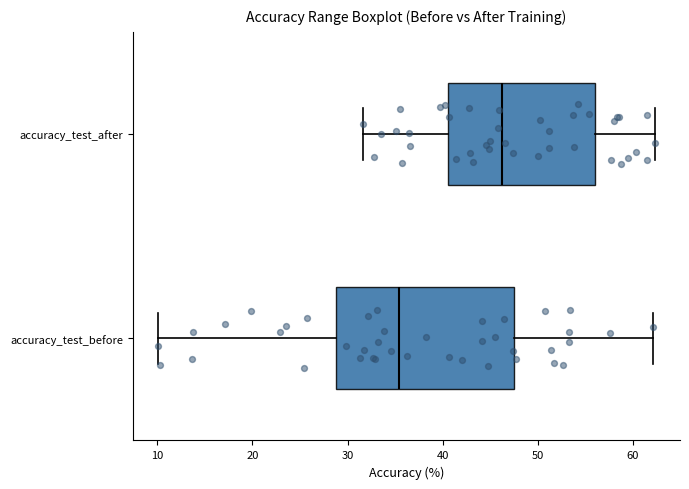

Which box has the furthest to the left median line?

accuracy_test_before